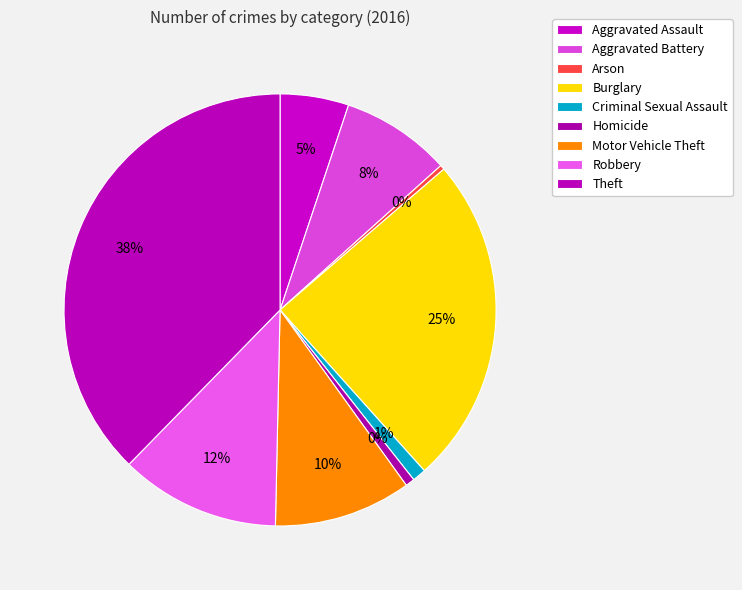

Do Robbery and Aggravated Battery together represent more than half of the pie?

No